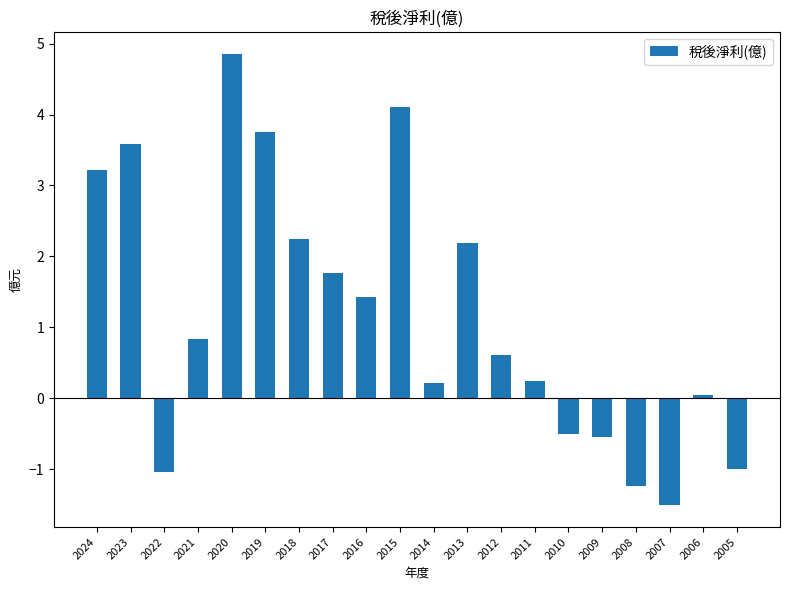

How many values are above zero?

14